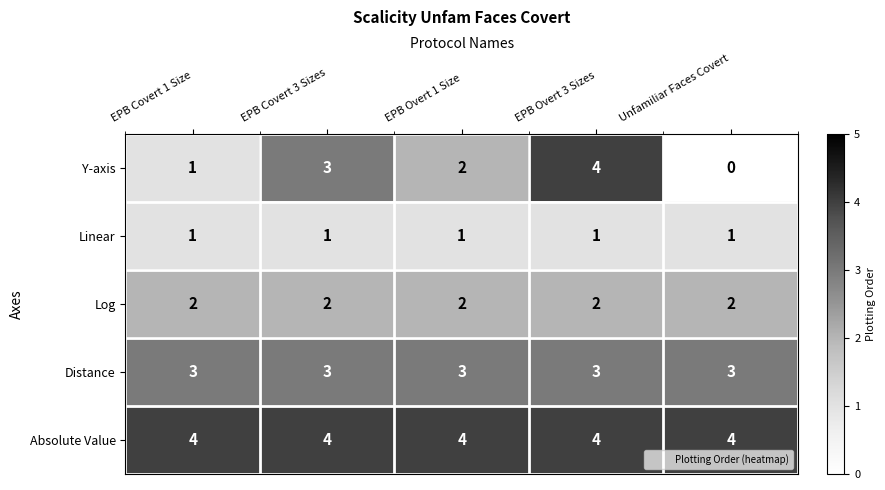

What is the greatest value displayed?

4